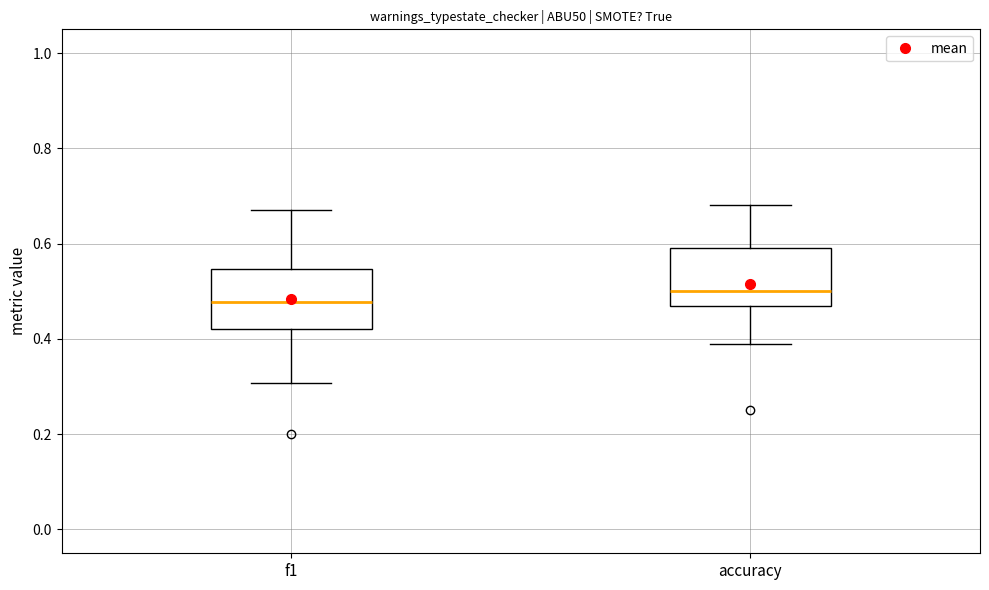

Reading left to right, transcribe this box plot: for each box, give where its median line is, the range the box spans, and where its two whiskers end, as read against the y-axis. The values are not printed on the chart, so give them approximately, as read against the axis.

f1: median 0.48, box 0.42 to 0.54, whiskers 0.30 to 0.68
accuracy: median 0.50, box 0.46 to 0.60, whiskers 0.38 to 0.68